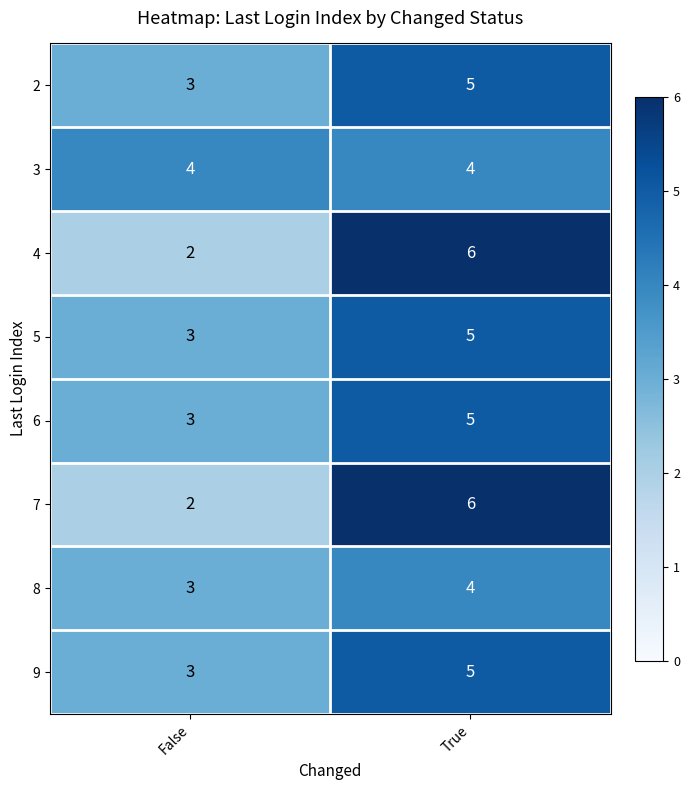

What value does the 2 series have at True?

5